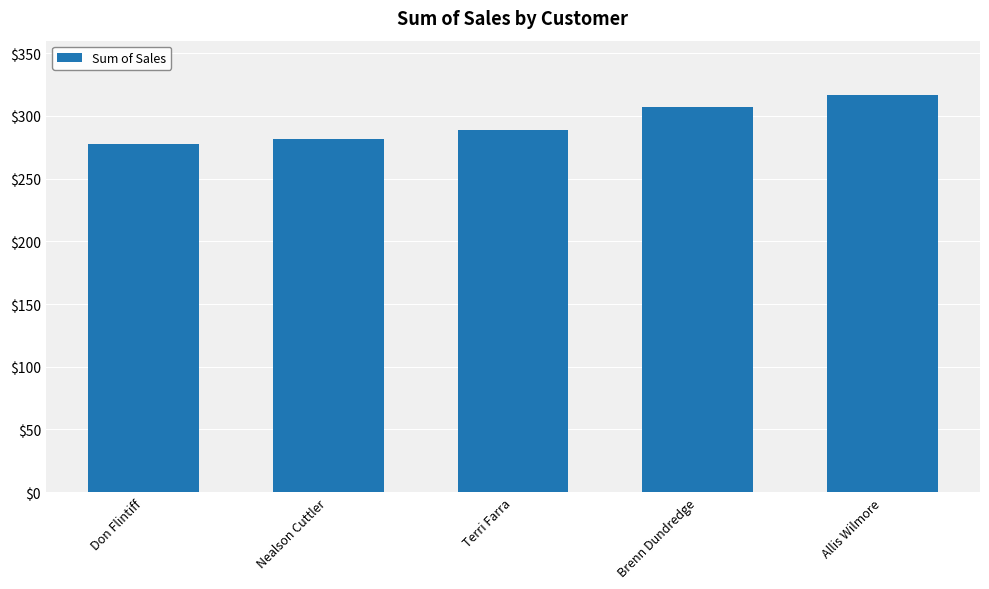

Reading right to left, transcribe all the data shown in this chart.

317.1	307.0	289.1	281.7	278.0